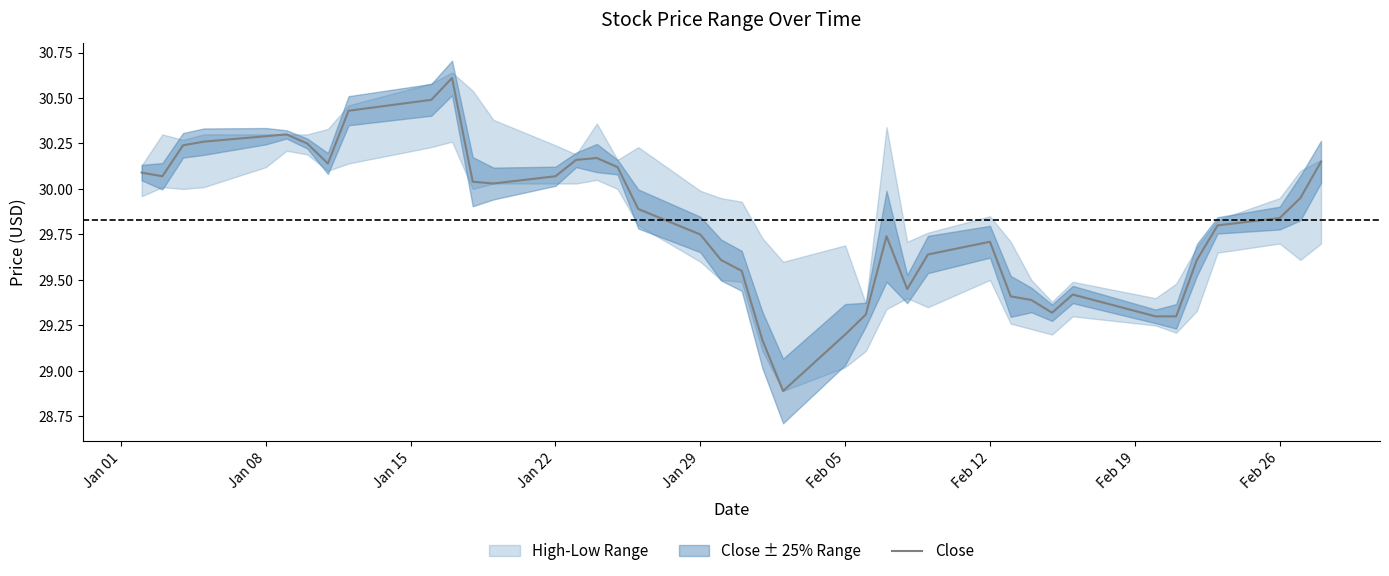

How many categories are shown in the chart?

40